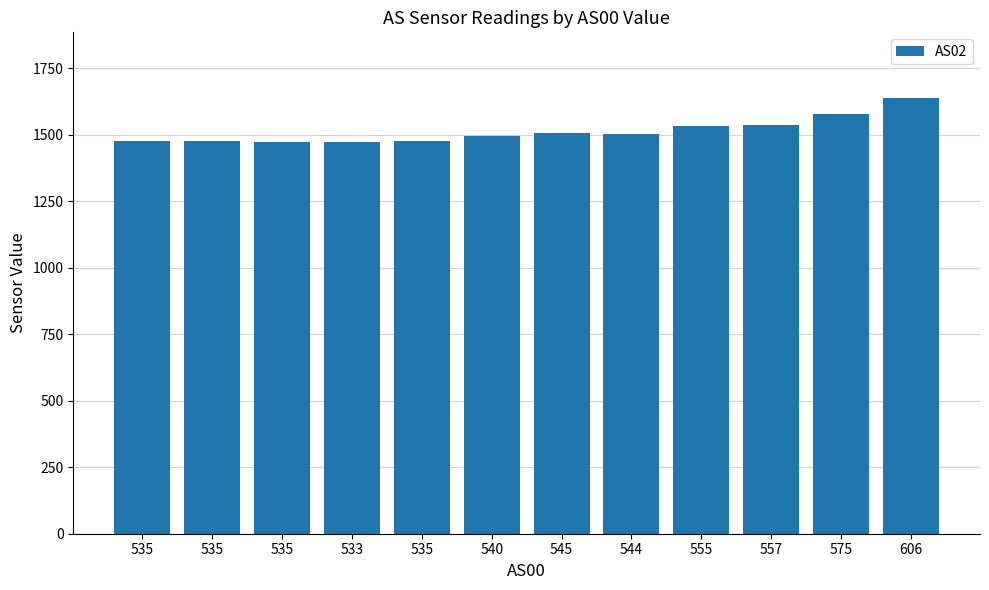

Count the number of categories in the chart.

12